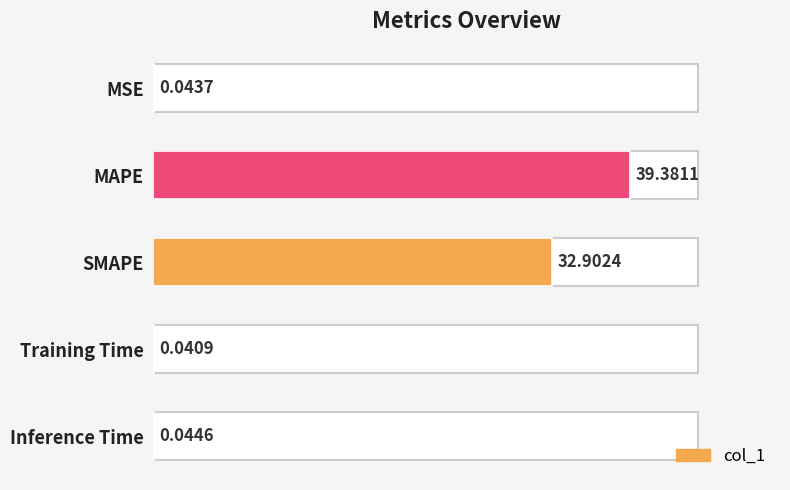

Between Inference Time and MAPE, which is larger?

MAPE